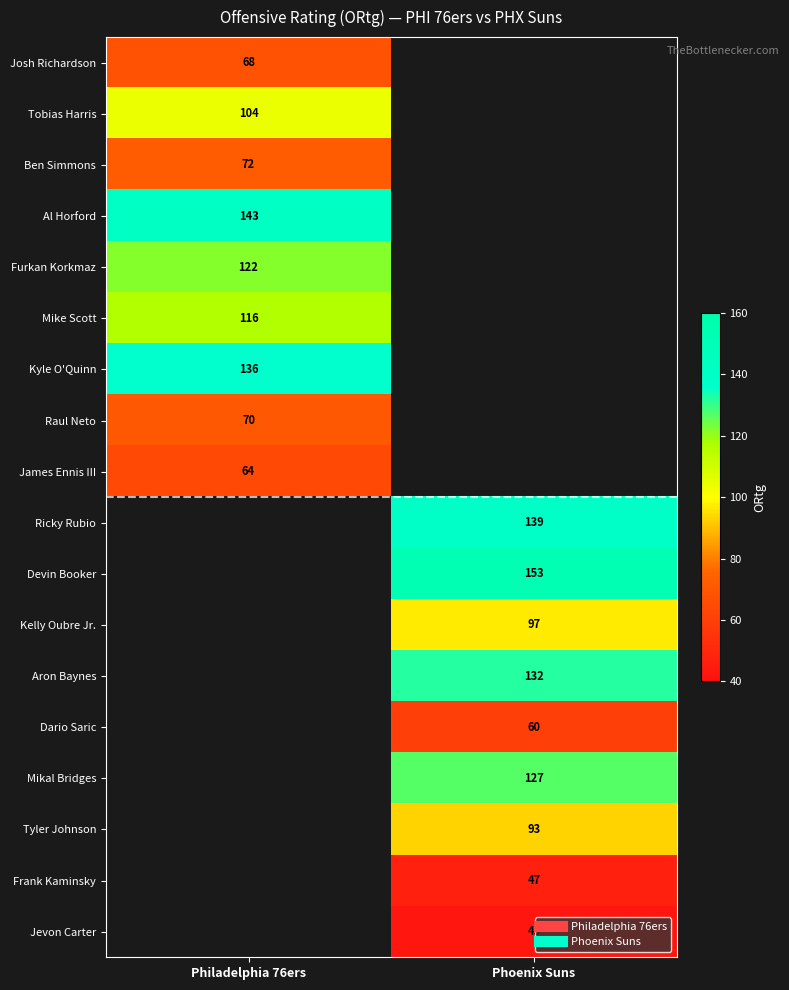

Where is Raul Neto nearest to the value 70?

Philadelphia 76ers